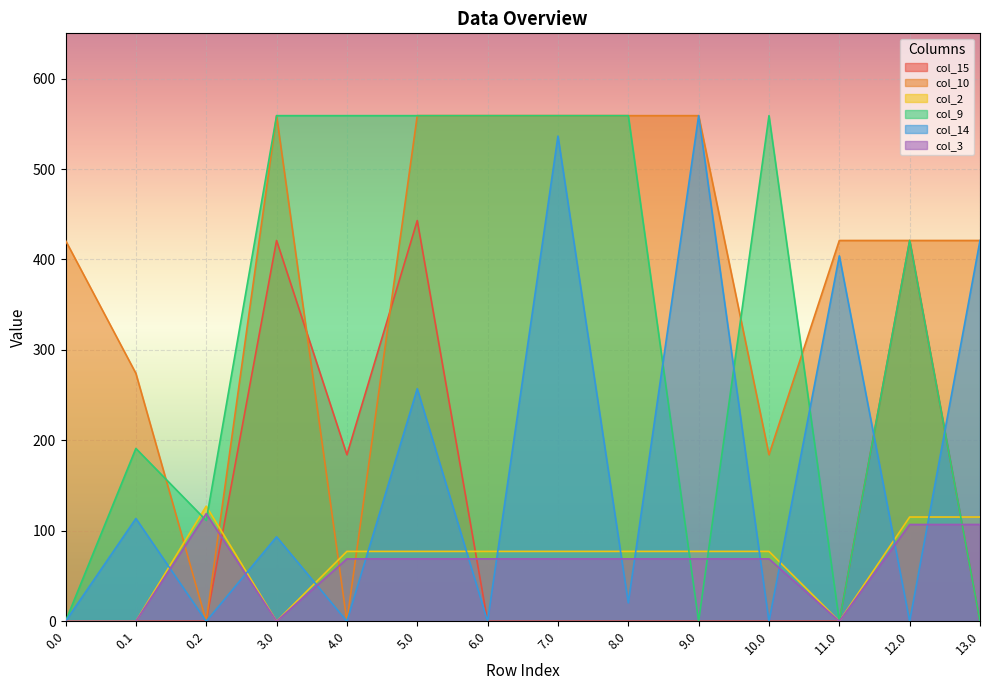

At how many categories does at least one series exceed 334?

12